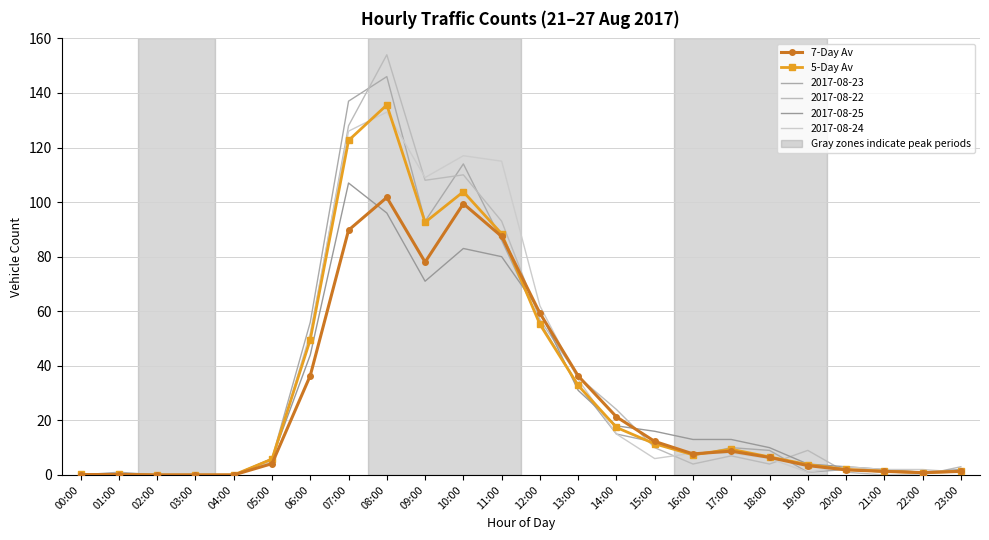

Which category has the lowest value across all series?

02:00